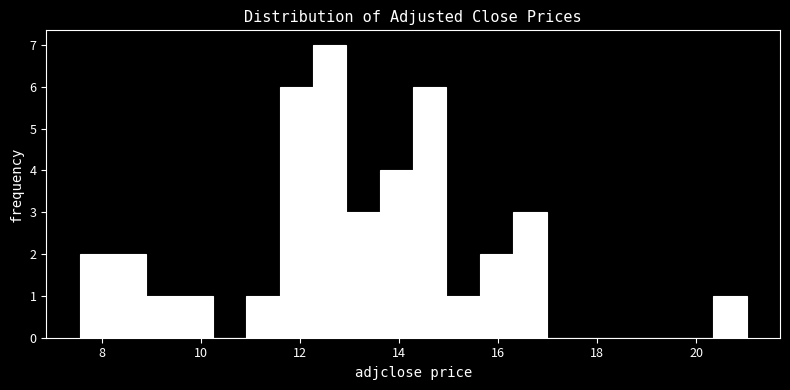

Read against the x-axis, roughly where is the centre of the tallest bar?

12.6